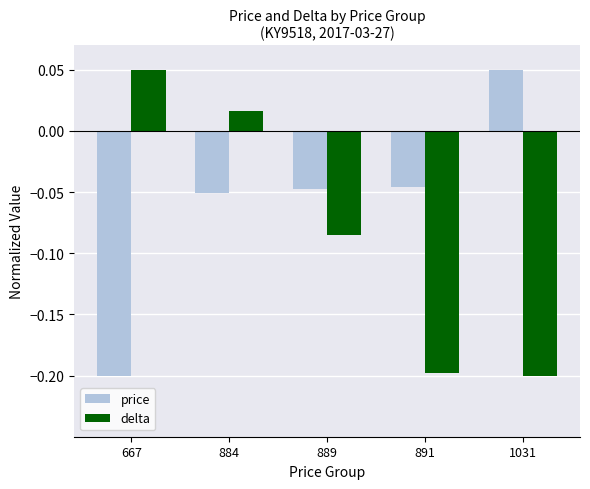

At which label does delta first exceed 0?

667